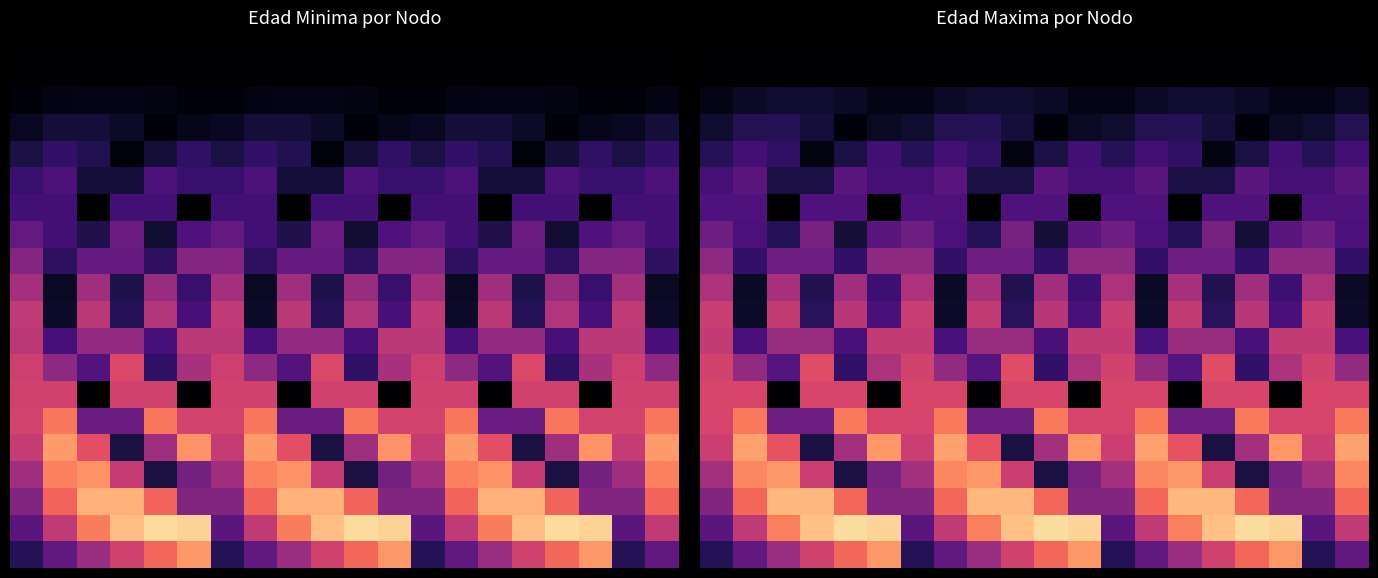

At how many categories does at least one series exceed 0?

20